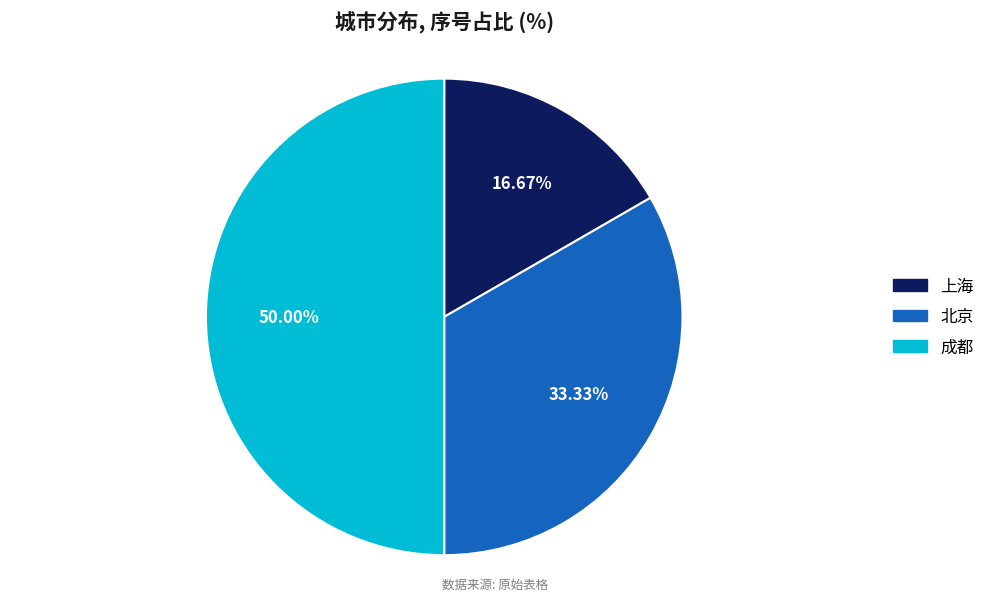

Rank the categories by value from lowest to highest.

上海, 北京, 成都